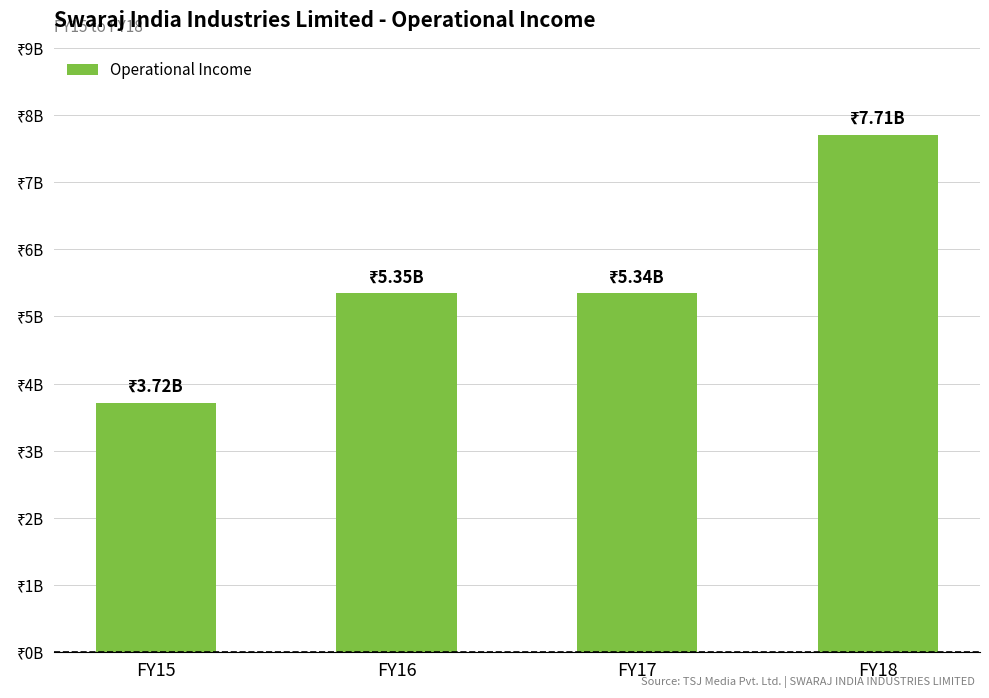

Are the bars grouped side by side (vs. stacked)?

No